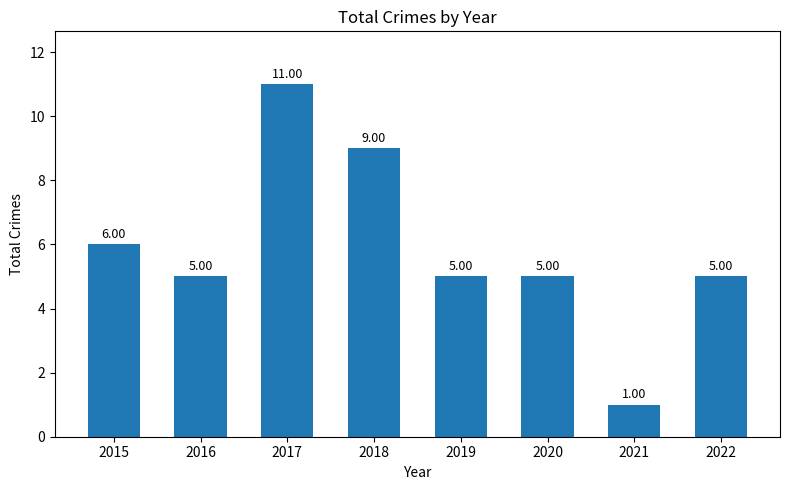

Reading left to right, what are all the values shown in this chart?

2015=6	2016=5	2017=11	2018=9	2019=5	2020=5	2021=1	2022=5